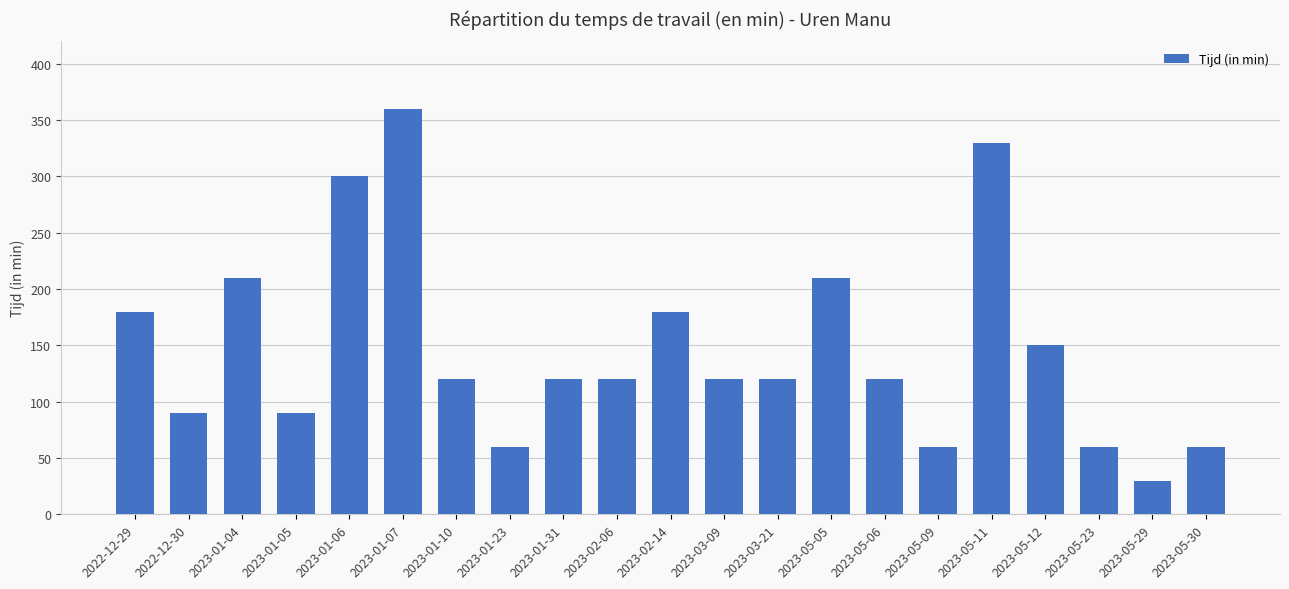

The chart shows a value of 70 at 2023-01-10. True or false?

False